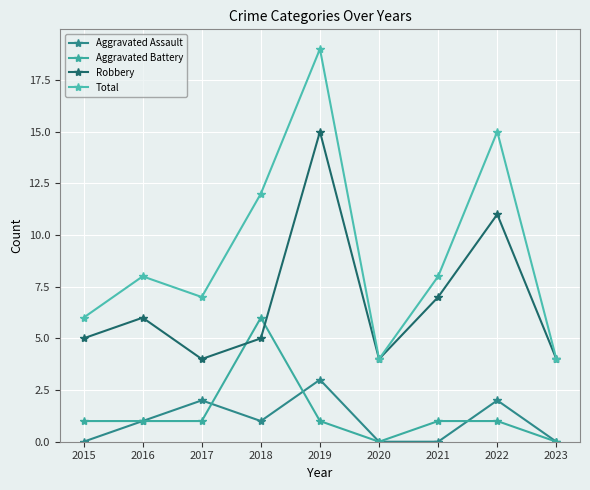

What is the sum of the Aggravated Battery values at 2019 and 2016?

2